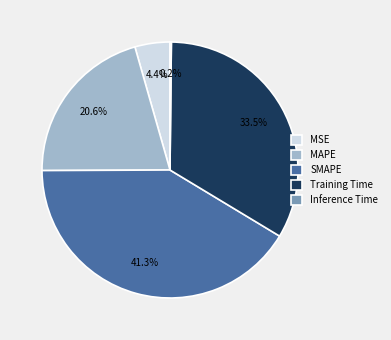

Is there any slice that represents more than half of the pie?

No